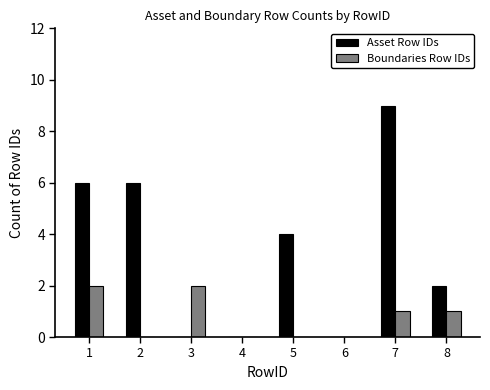

Which label corresponds to the largest value in the chart?

7